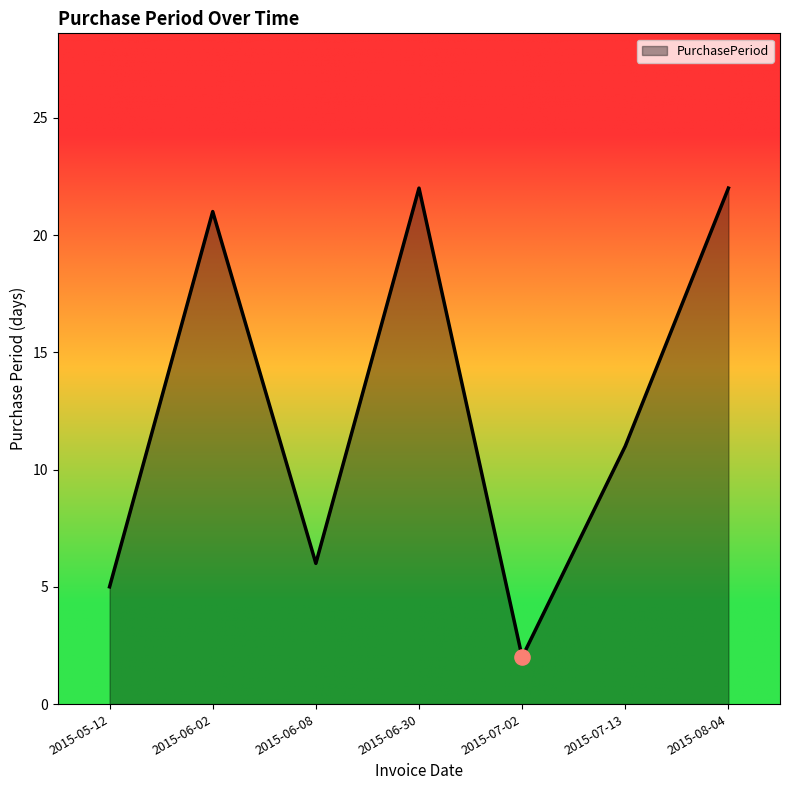

What is the change in value from 2015-06-02 to 2015-07-02?

-19